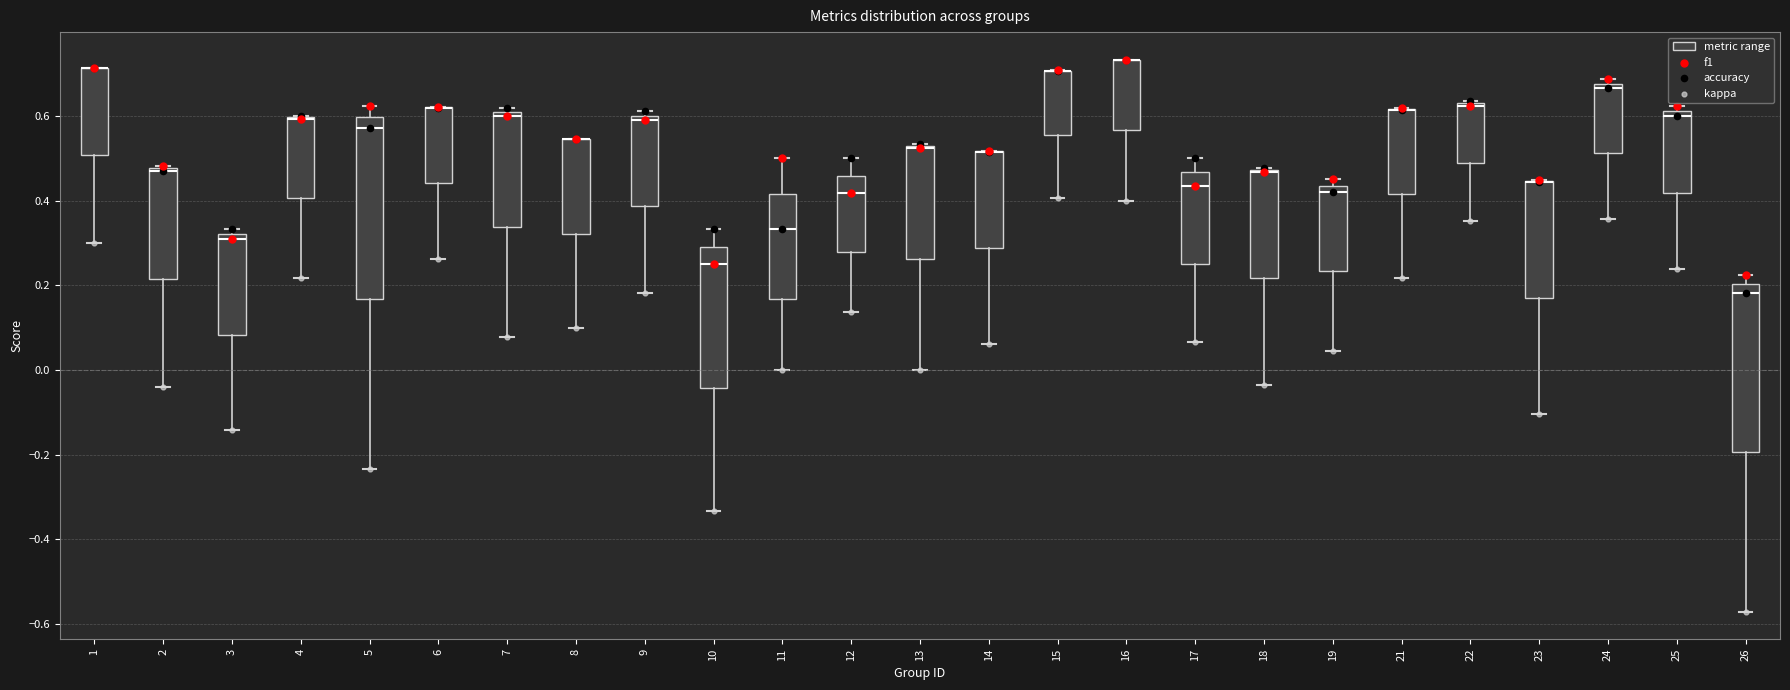

Which box is the tallest, from its lower edge to its upper edge?

5